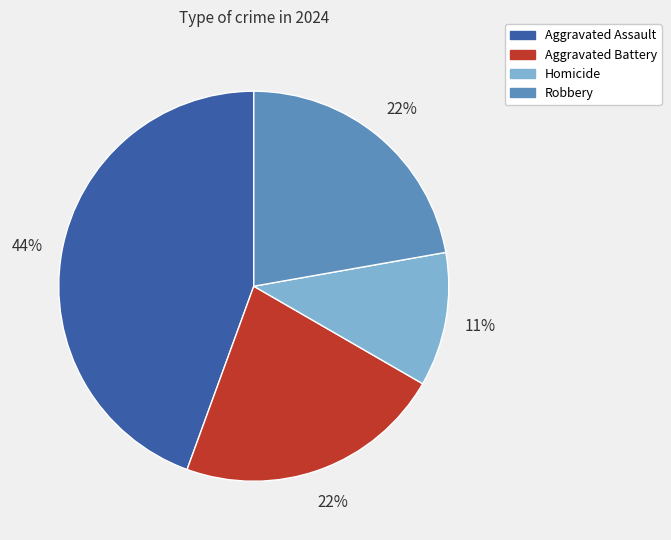

True or false: Aggravated Assault accounts for 39% of the total.

False